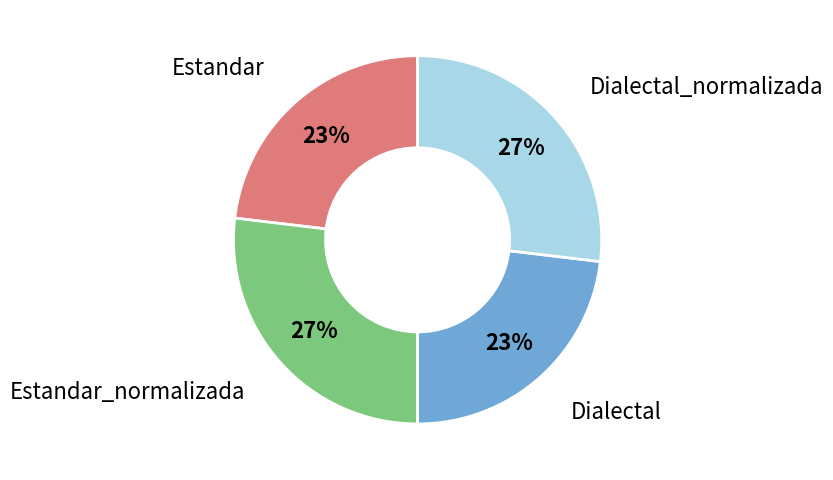

Is there a majority slice in this chart?

No